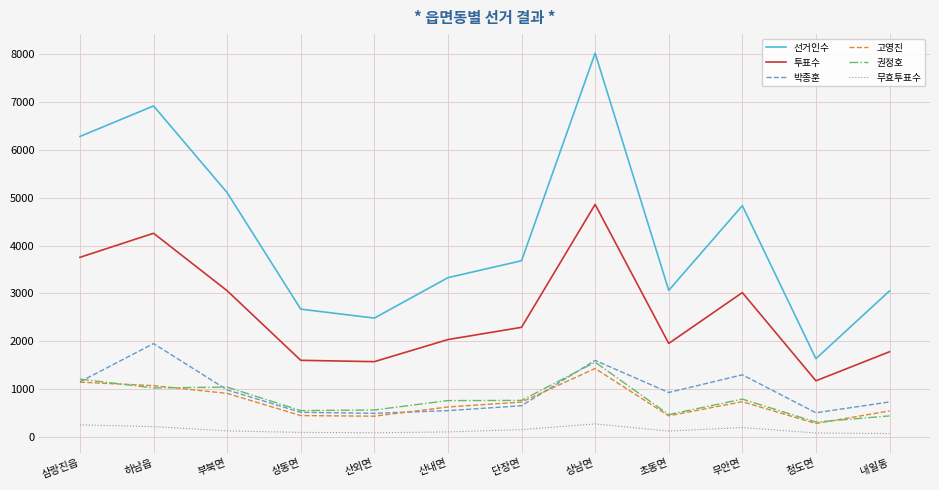

True or false: 박종훈 and 투표수 cross at least once.

False